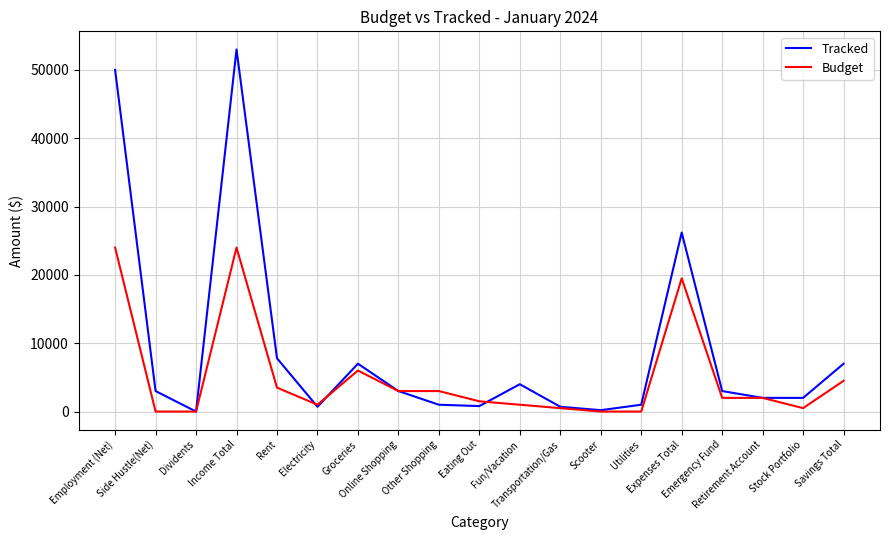

What is the greatest value displayed?

53000